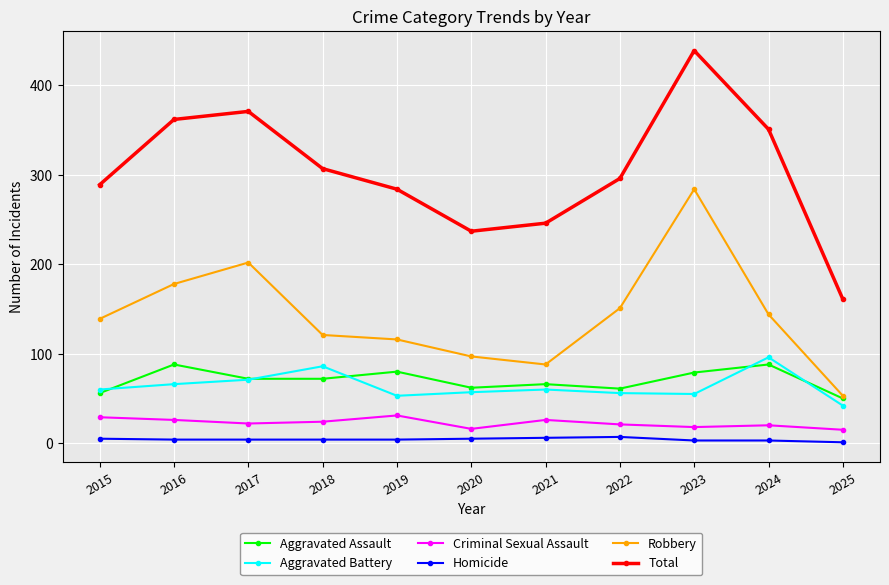

True or false: Robbery has more than 0 interior local peaks.

True